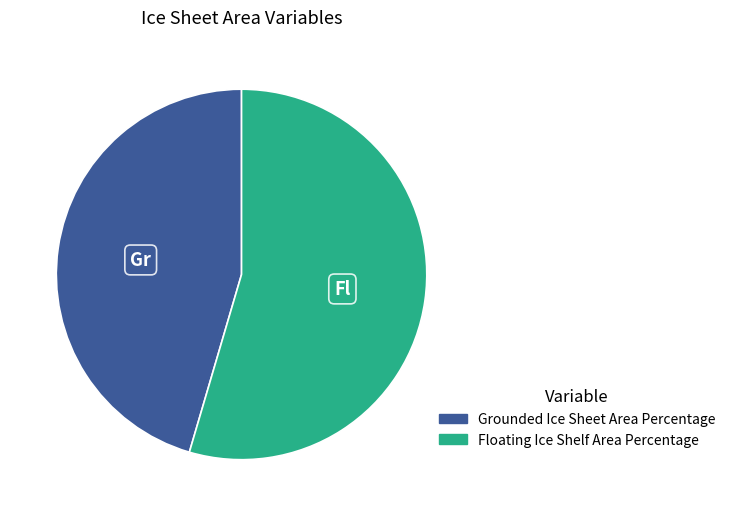

Which category accounts for the majority?

Floating Ice Shelf Area Percentage